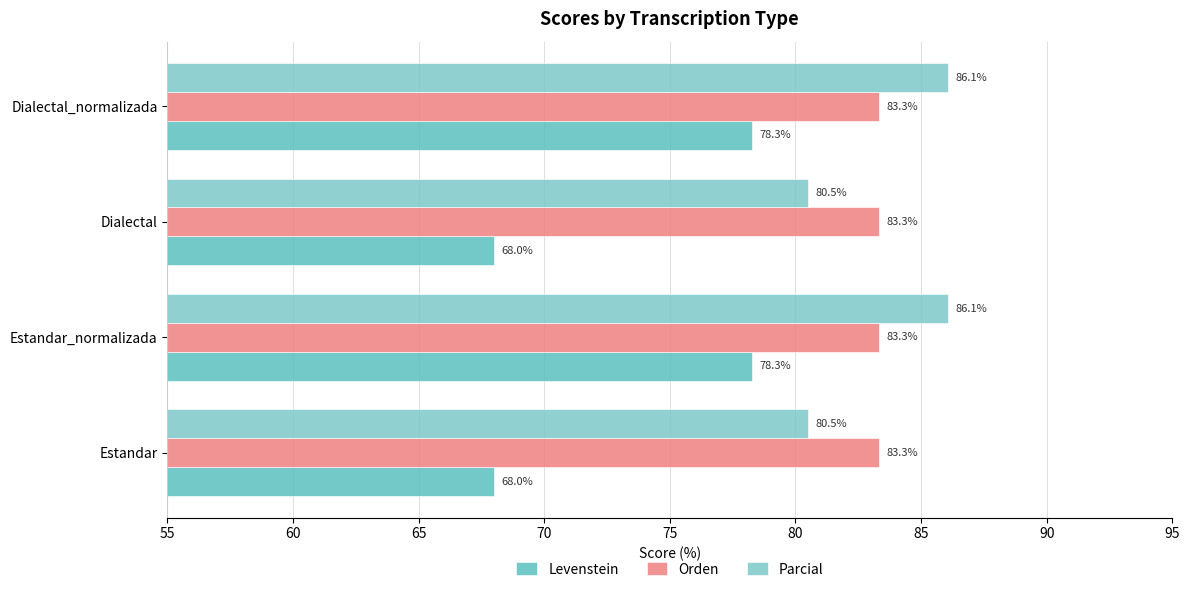

What is the minimum value for Orden?

83.3